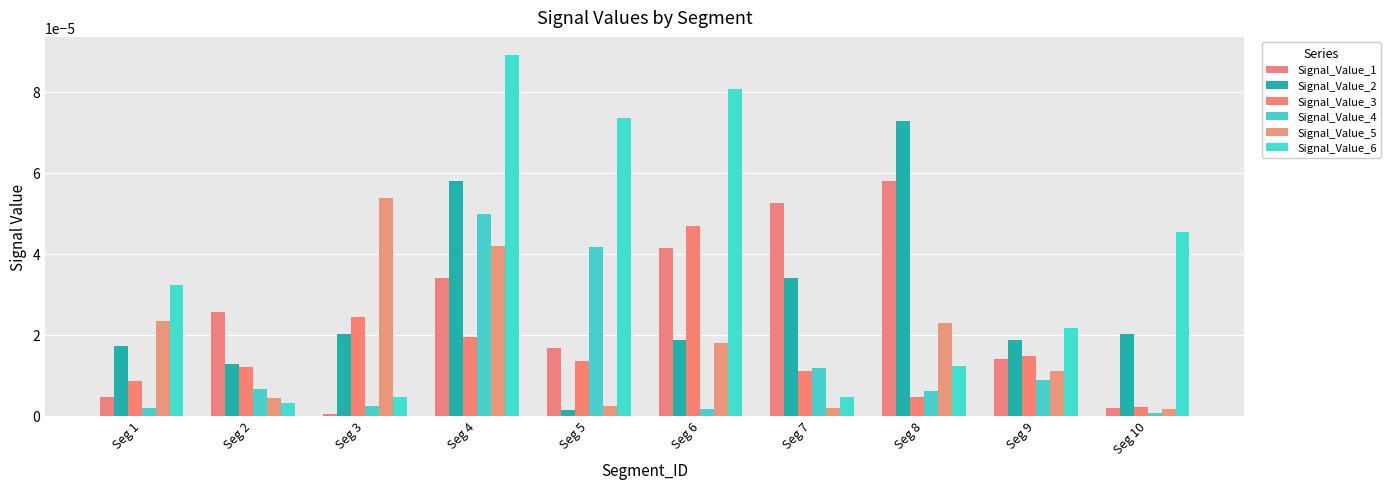

At how many categories does at least one series exceed 0?

10